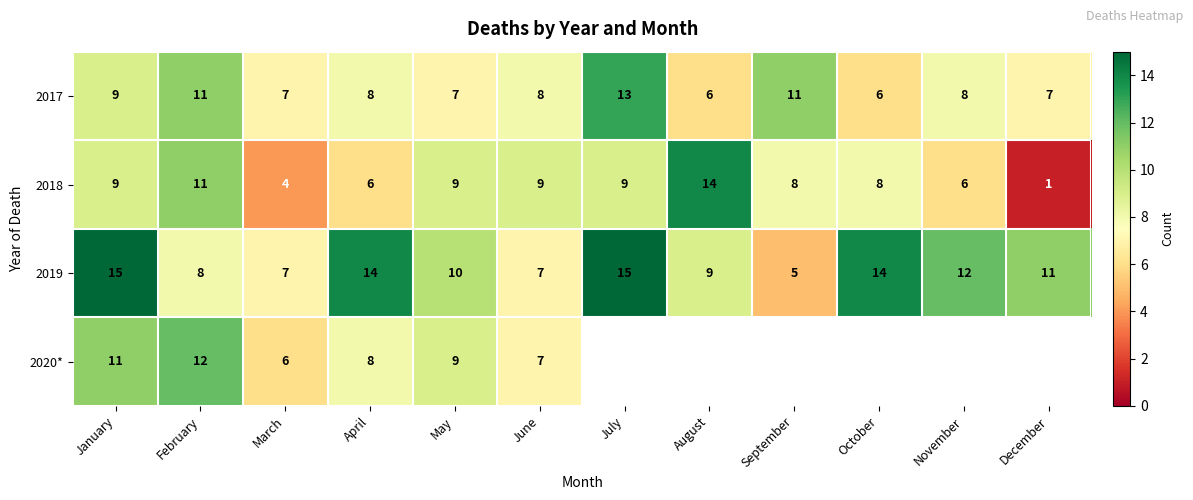

What is the minimum value shown in the chart?

1.0